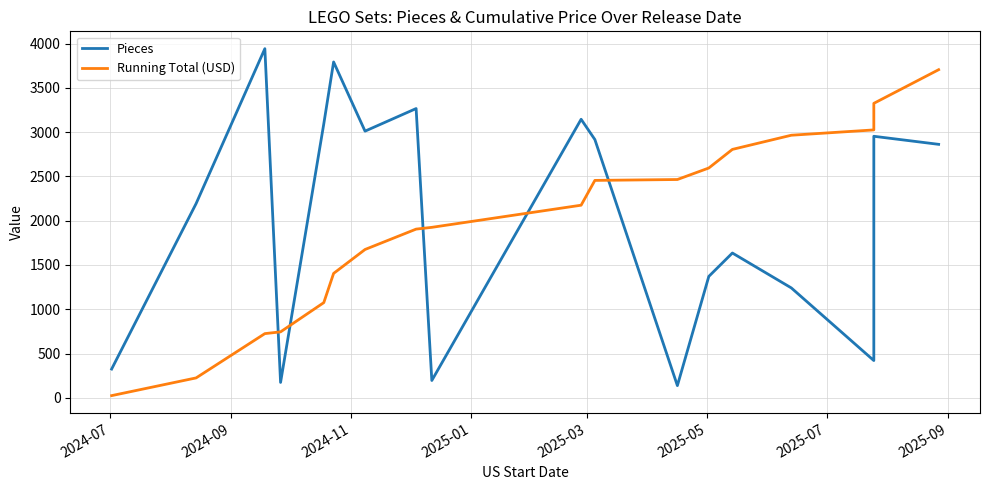

Which label corresponds to the smallest value in the chart?

2024-07